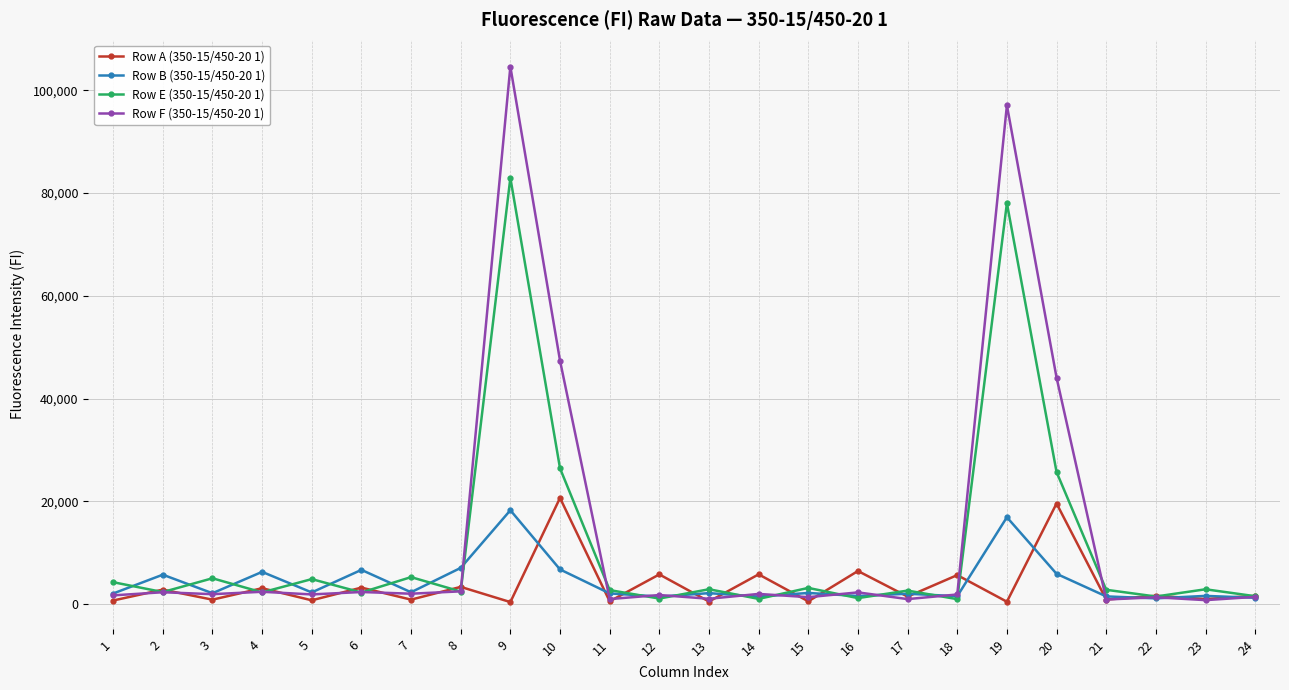

What is the minimum value shown in the chart?

418